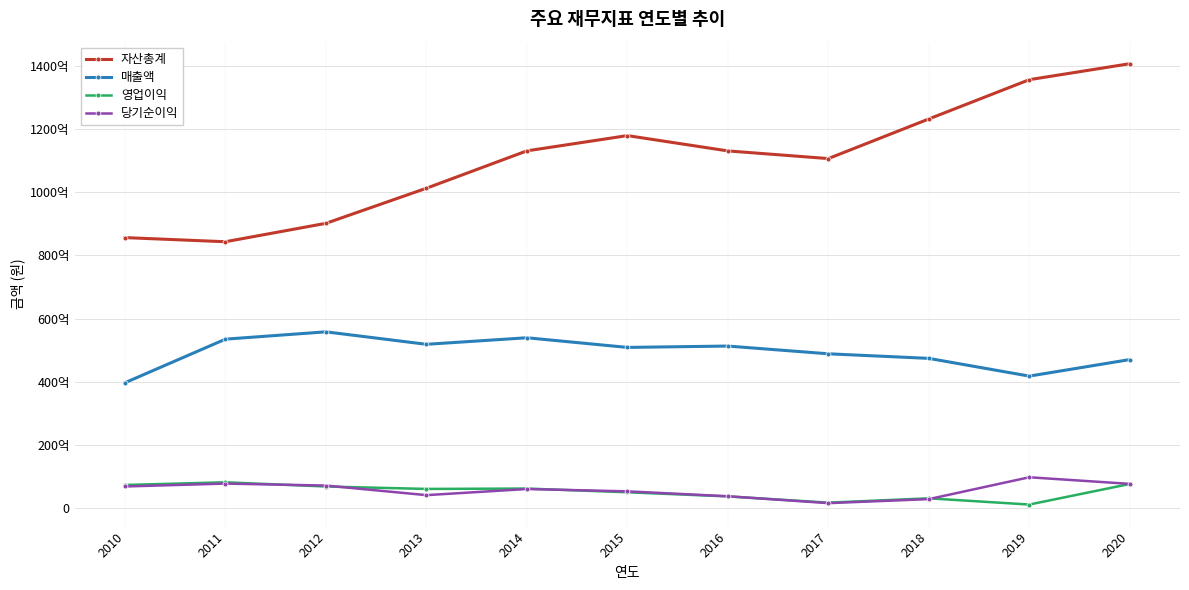

What are all the series names shown in the legend?

자산총계, 매출액, 영업이익, 당기순이익